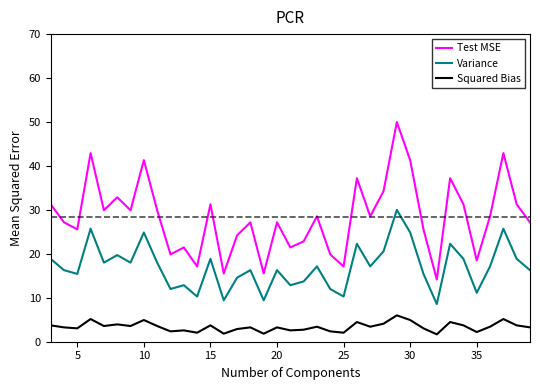

List the series in order of their peak value, lowest first.

Squared Bias, Variance, Test MSE